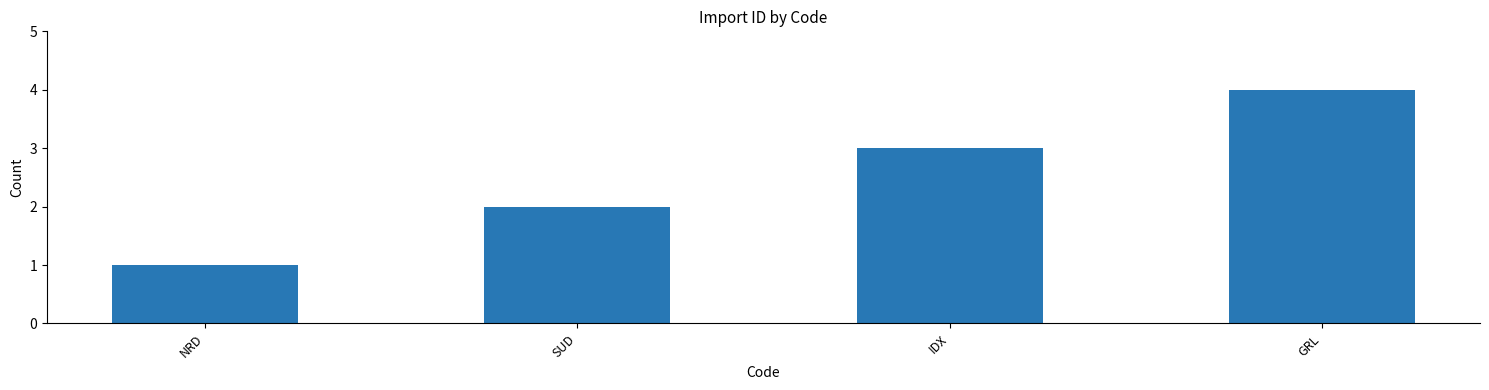

List the labels in order of value, smallest first.

NRD, SUD, IDX, GRL